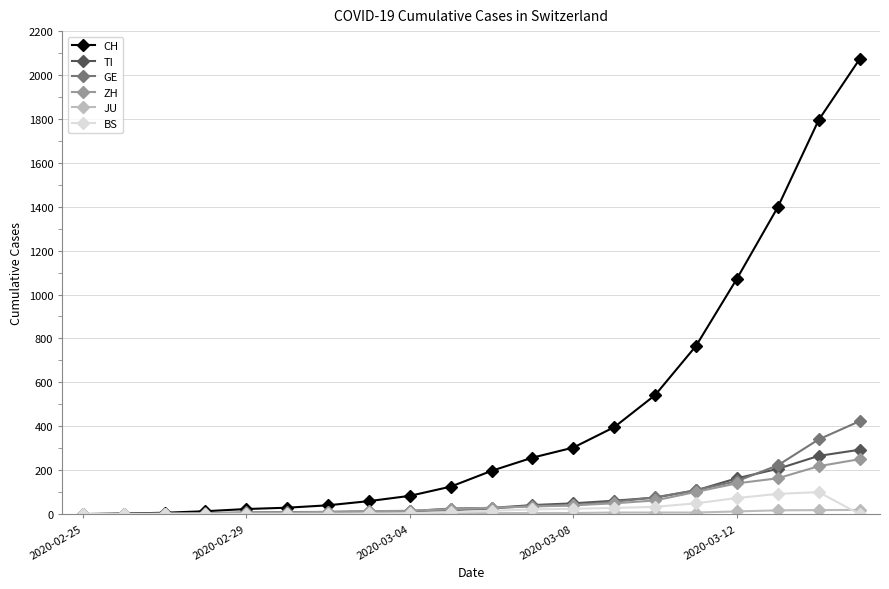

Which series has the largest total across all categories?

CH